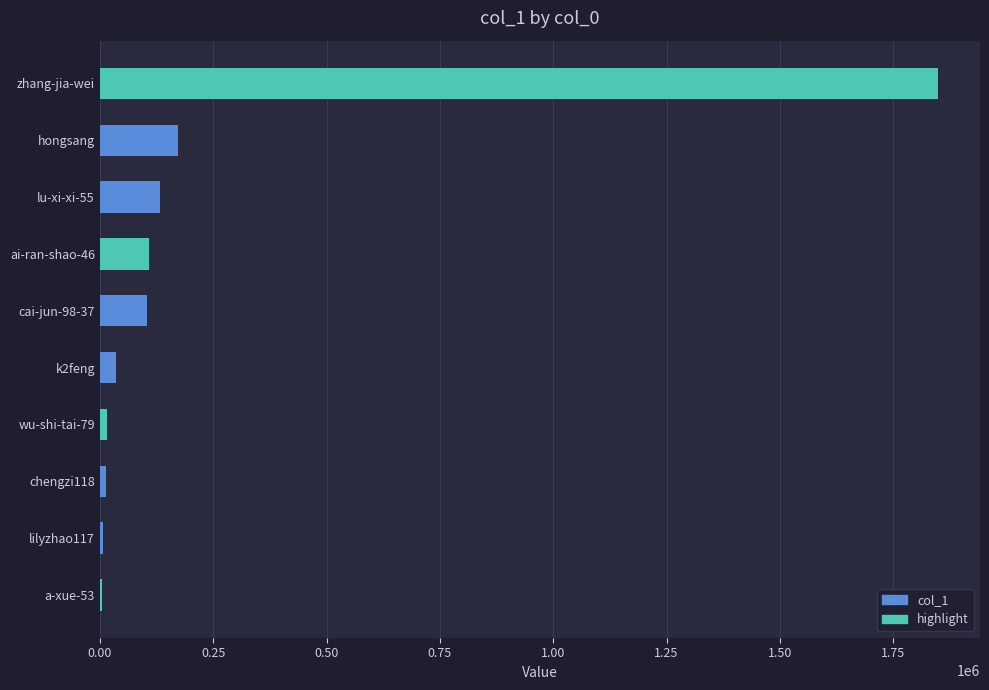

What is the minimum value shown in the chart?

3637